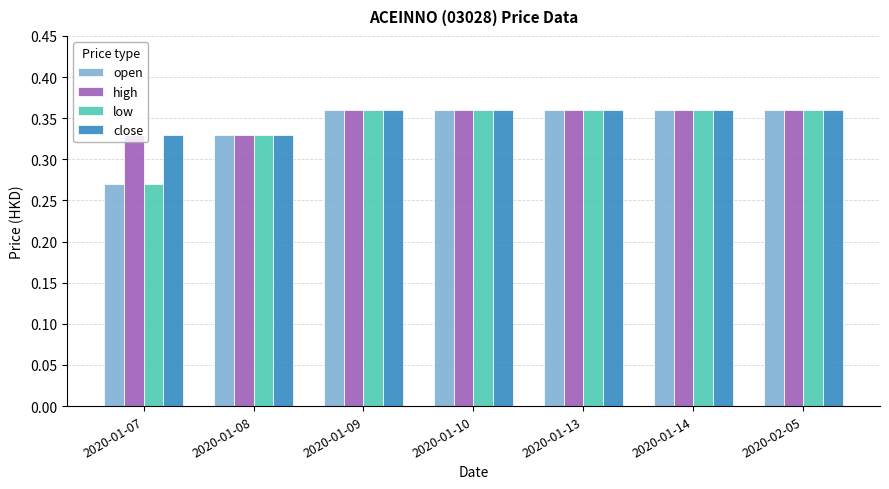

What is the sum of all low values?

2.4